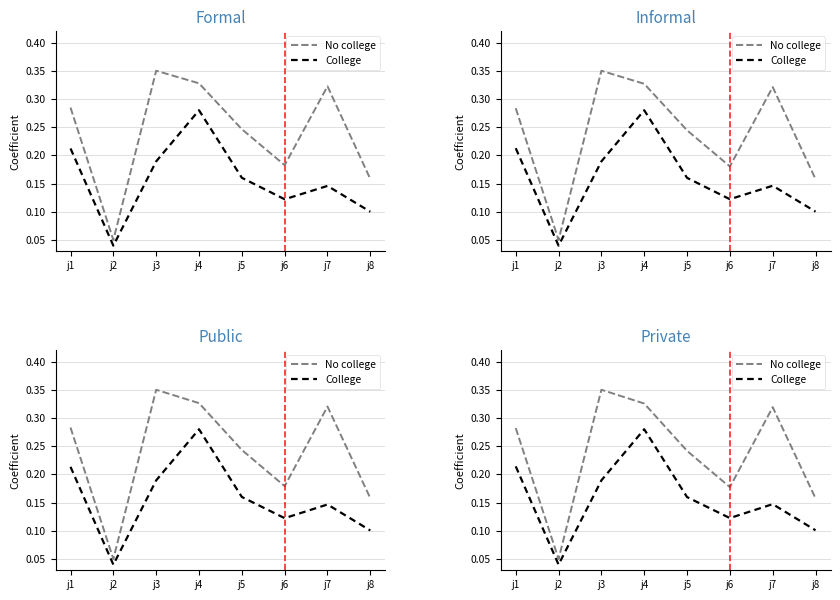

What is the value of the No college point at the 3rd from the left?

0.3